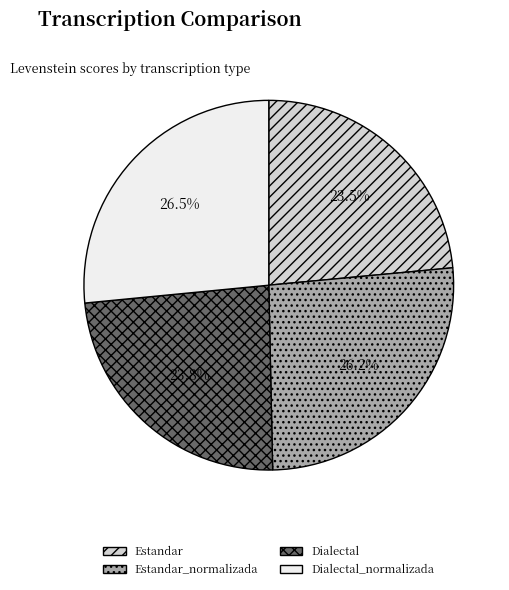

Combined, do Estandar and Dialectal account for over 50%?

No